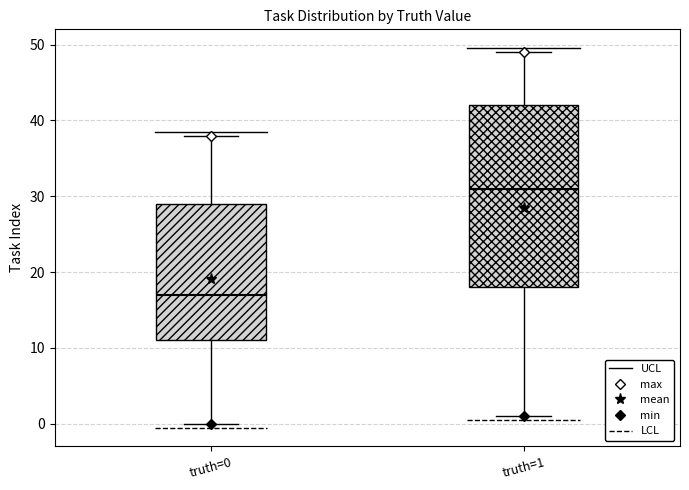

Where does the median line of the box for truth=1 sit on the y-axis? The values are not printed on the chart, so give them approximately, as read against the axis.

31